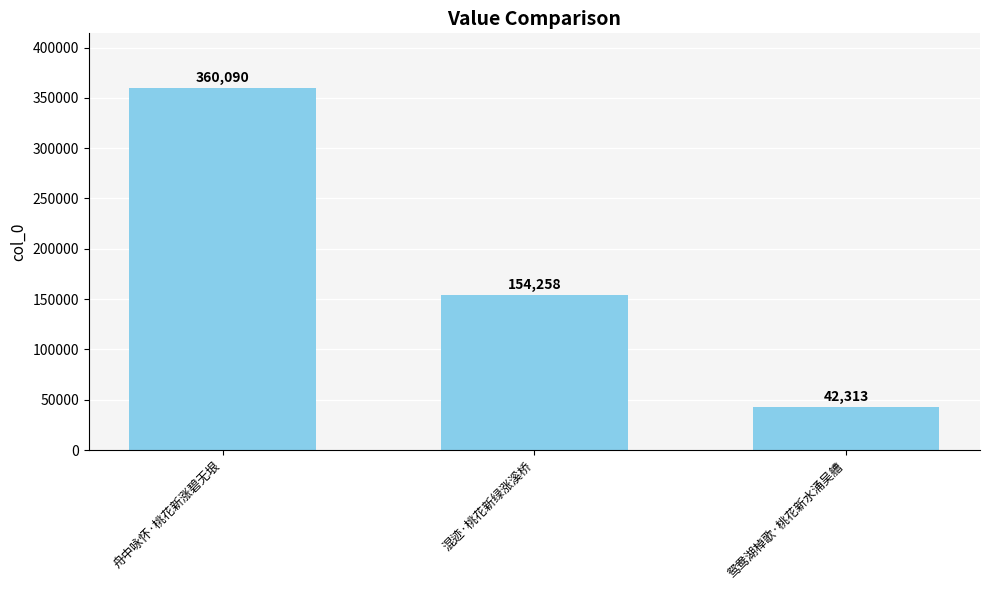

How many values are between 42313 and 360090?

3